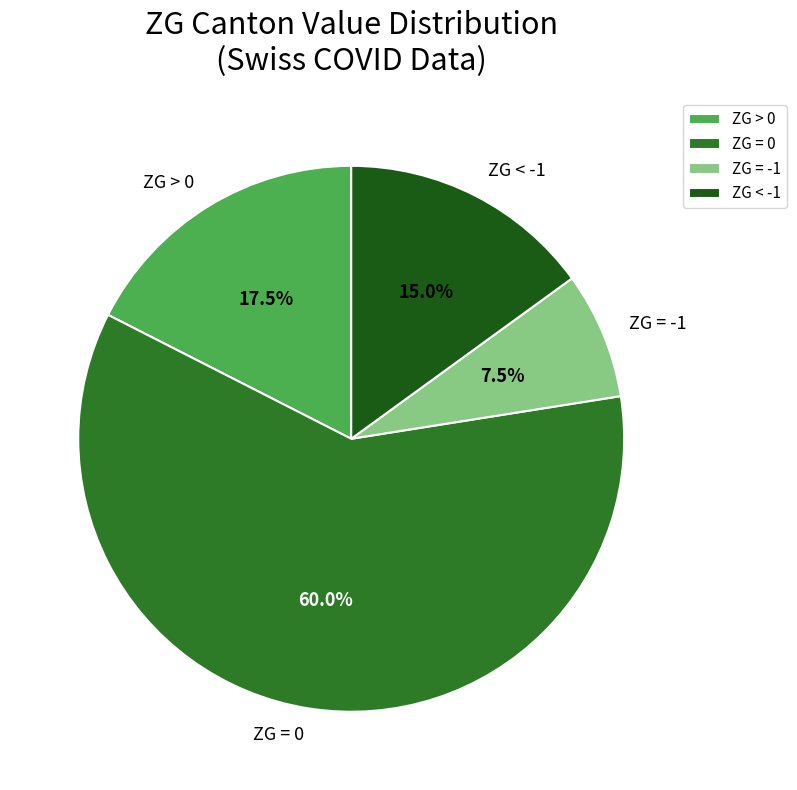

What percentage do ZG < -1 and ZG = -1 together represent?

22.5%